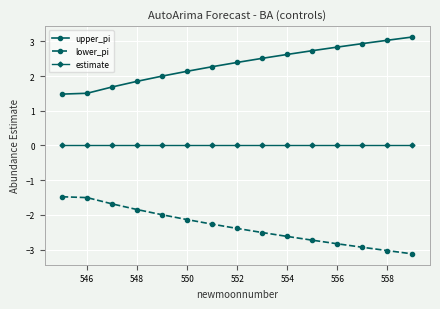

What is the lowest value of the lower_pi series?

-3.1